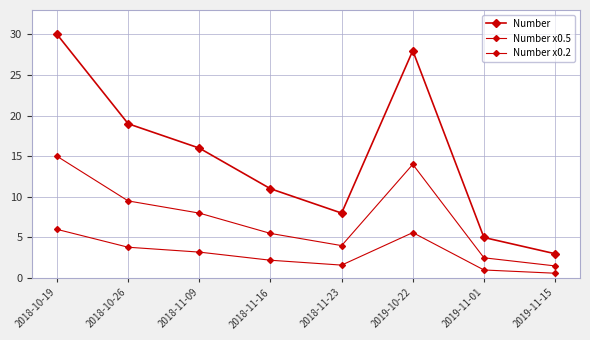

What is the label of the 3rd point from the right?

2019-10-22